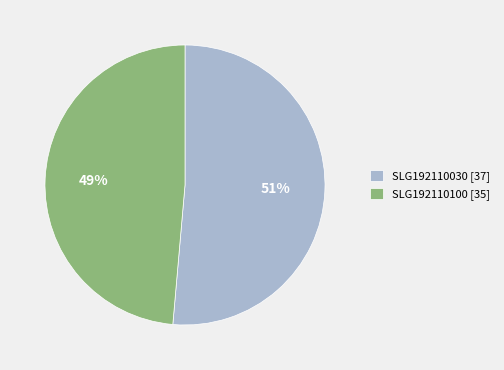

What is the smallest slice in the pie chart?

SLG192110100